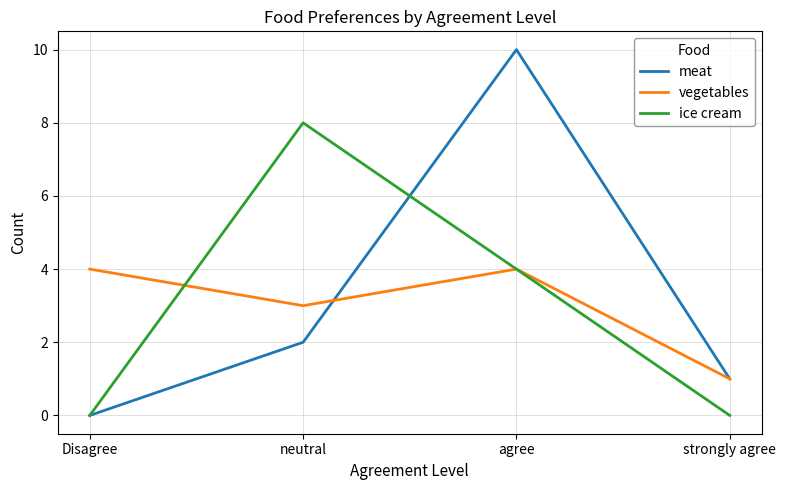

Is it true that vegetables equals 3 at neutral?

True